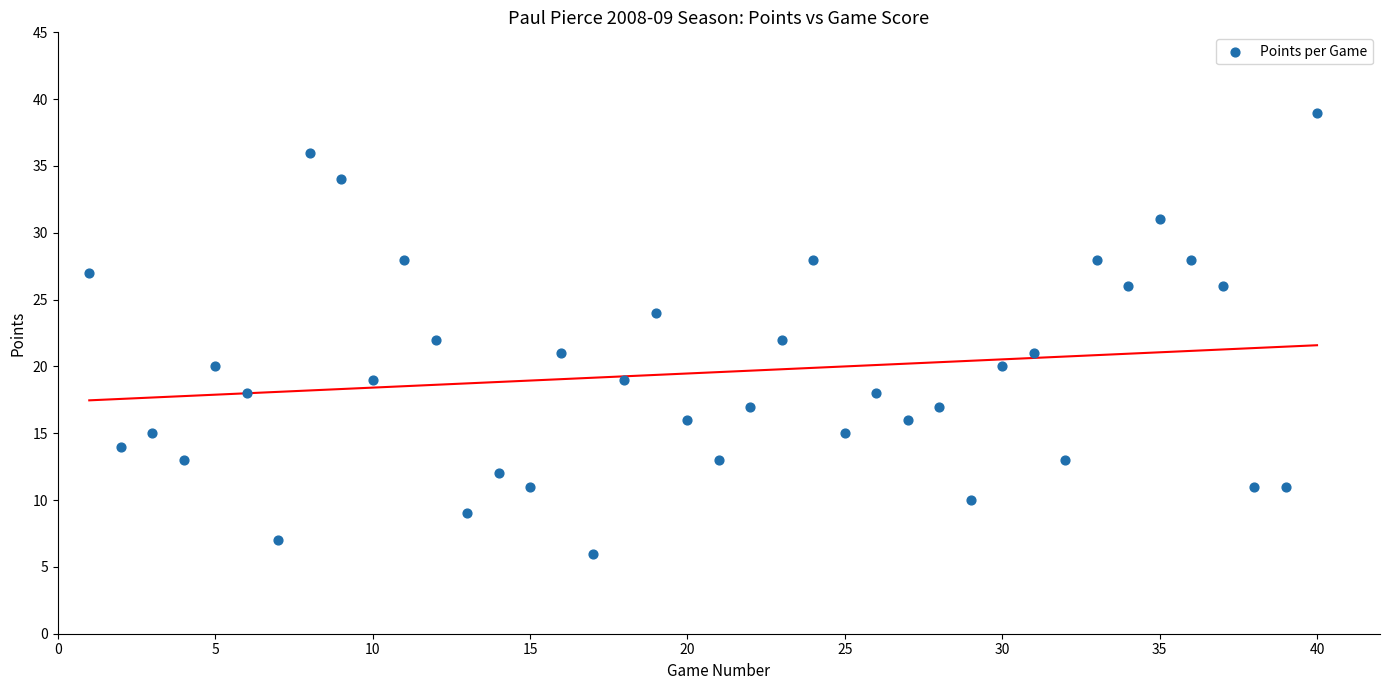

What is the range of X values (max minus min)?

39